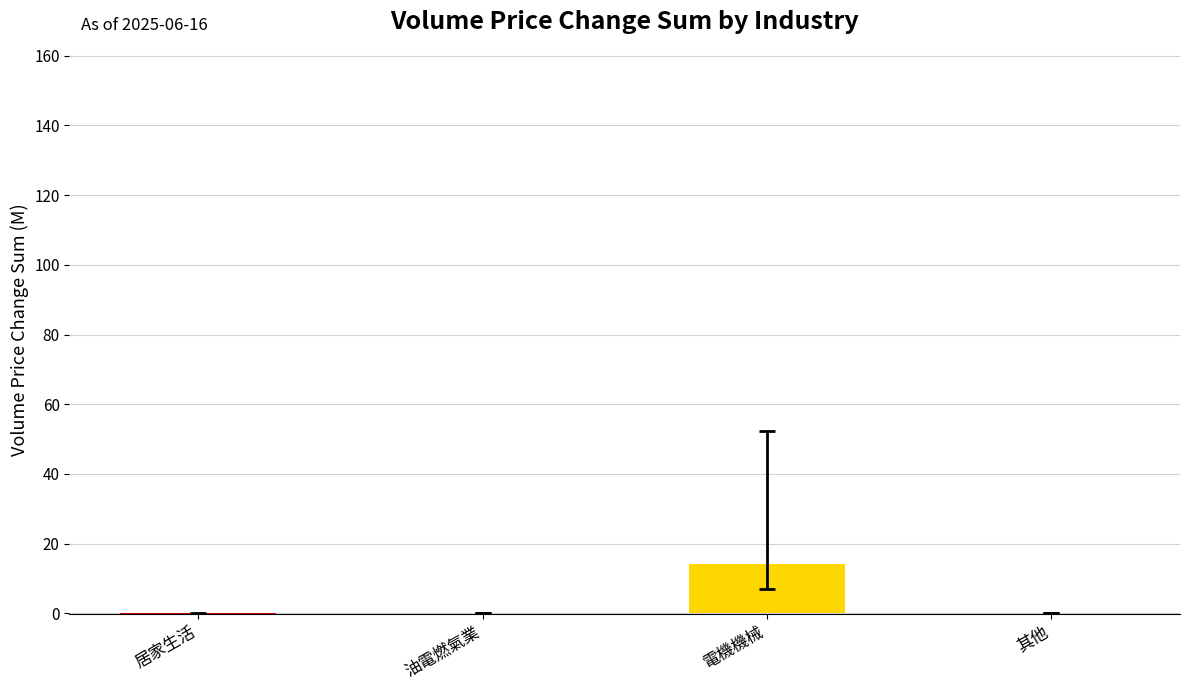

How many distinct data groups are displayed?

1